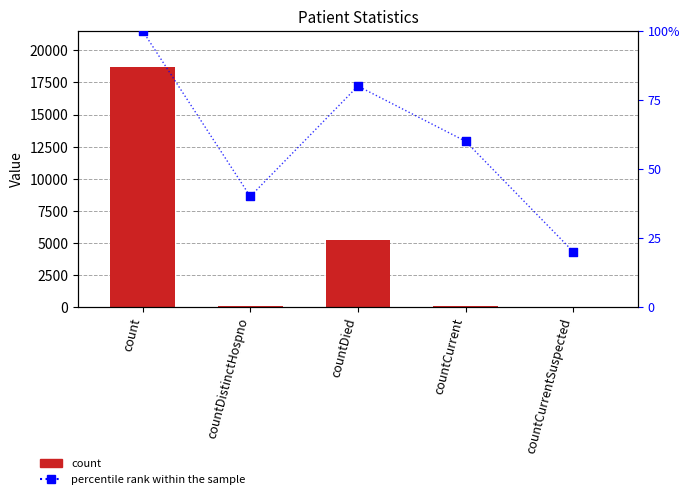

Which series reaches the maximum Y coordinate?

count